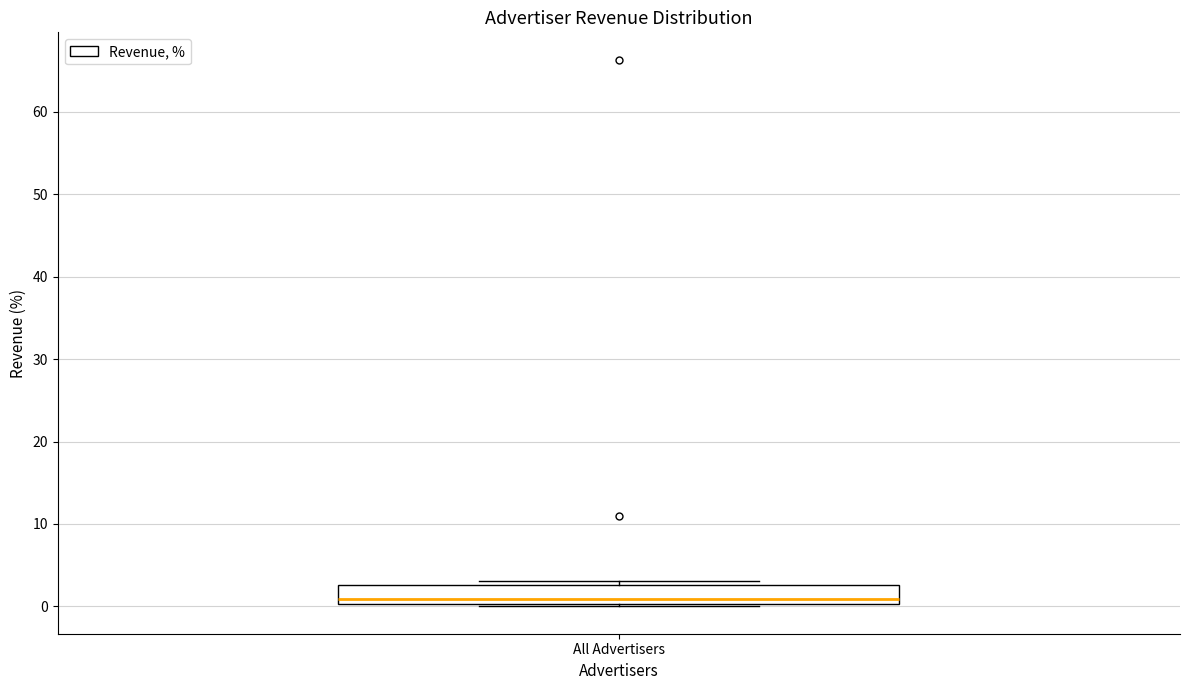

Where is the lower edge of the box for All Advertisers on the y-axis? The values are not printed on the chart, so give them approximately, as read against the axis.

0